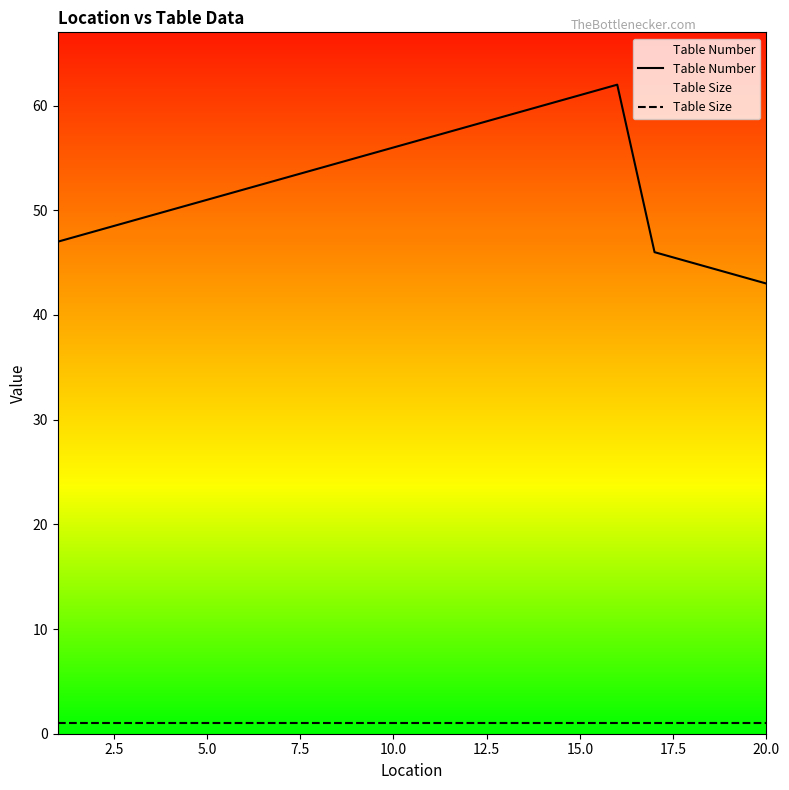

The value of Table Number at 20.0 is 43. True or false?

True